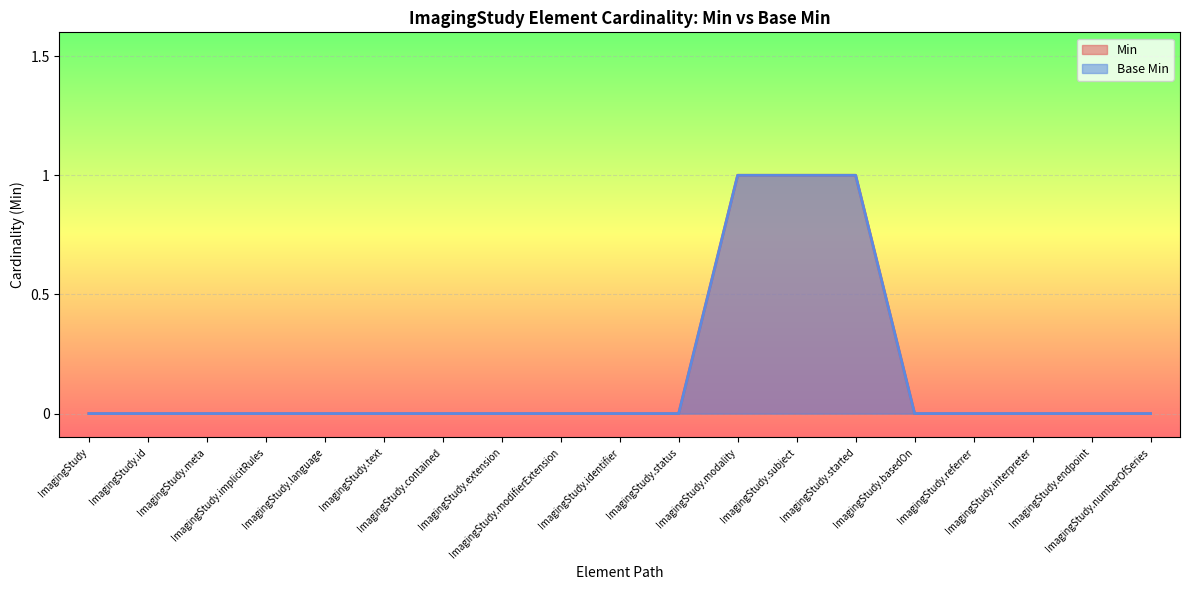

At which category is the sum across all series the highest?

ImagingStudy.modality